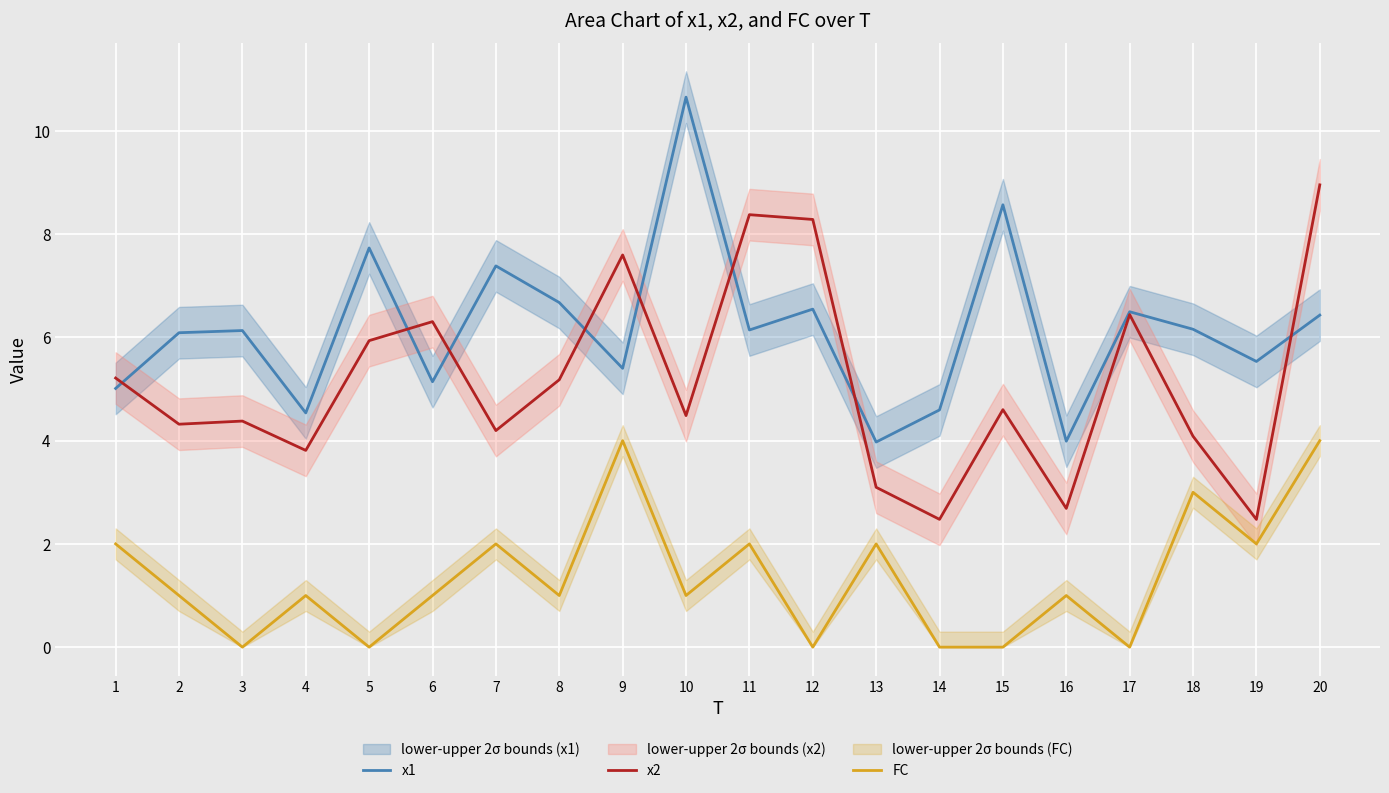

Reading left to right, what are all the values shown in this chart?

x1: 1=5.0	2=6.1	3=6.1	4=4.5	5=7.7	6=5.1	7=7.4	8=6.7	9=5.4	10=10.7	11=6.1	12=6.5	13=4.0	14=4.6	15=8.6	16=4.0	17=6.5	18=6.2	19=5.5	20=6.4
x2: 1=5.2	2=4.3	3=4.4	4=3.8	5=5.9	6=6.3	7=4.2	8=5.2	9=7.6	10=4.5	11=8.4	12=8.3	13=3.1	14=2.5	15=4.6	16=2.7	17=6.4	18=4.1	19=2.5	20=9.0
FC: 1=2.0	2=1.0	3=0.0	4=1.0	5=0.0	6=1.0	7=2.0	8=1.0	9=4.0	10=1.0	11=2.0	12=0.0	13=2.0	14=0.0	15=0.0	16=1.0	17=0.0	18=3.0	19=2.0	20=4.0